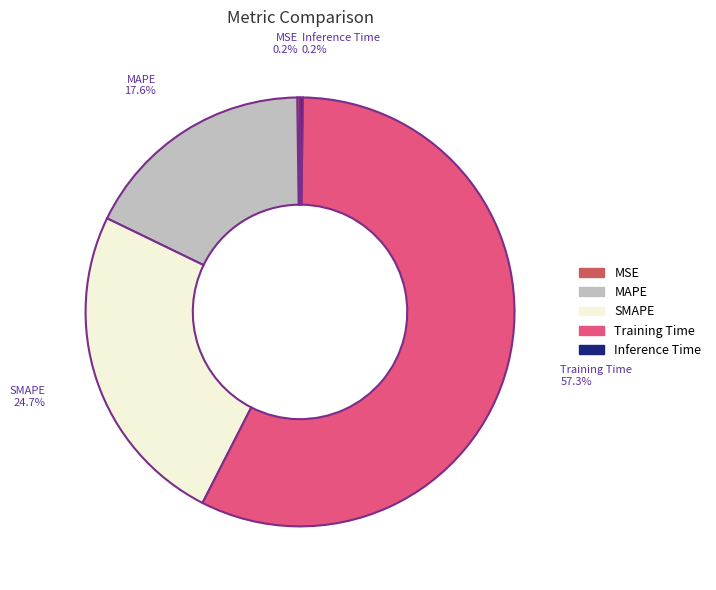

What is the ratio of the value at SMAPE to the value at Training Time?

0.4